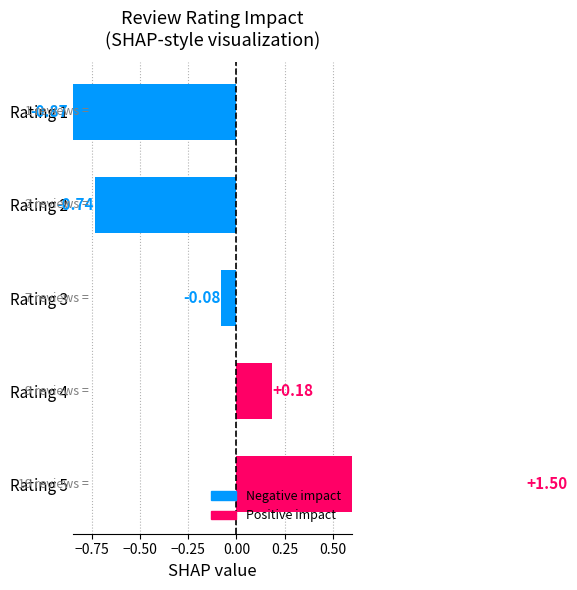

How many negative values are there?

3